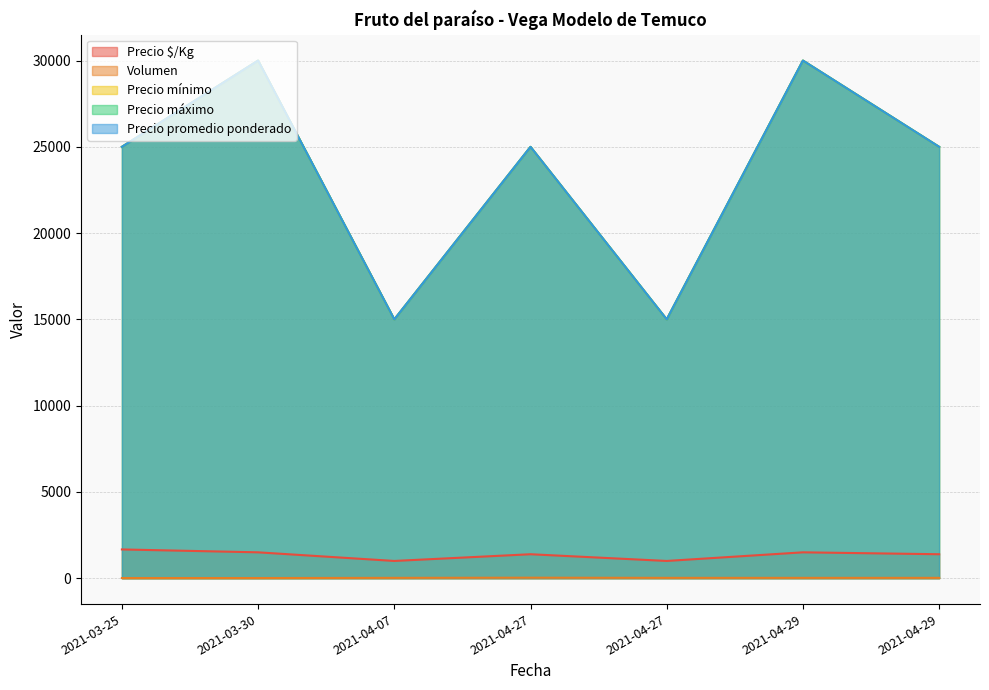

How many values in the Precio $/Kg series are below 1389?

2